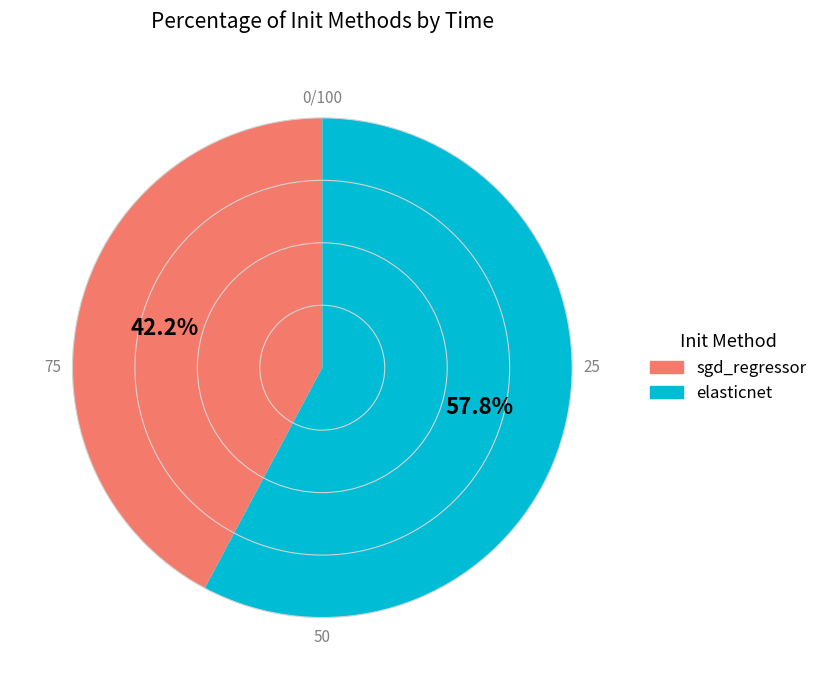

True or false: elasticnet accounts for 46% of the total.

False